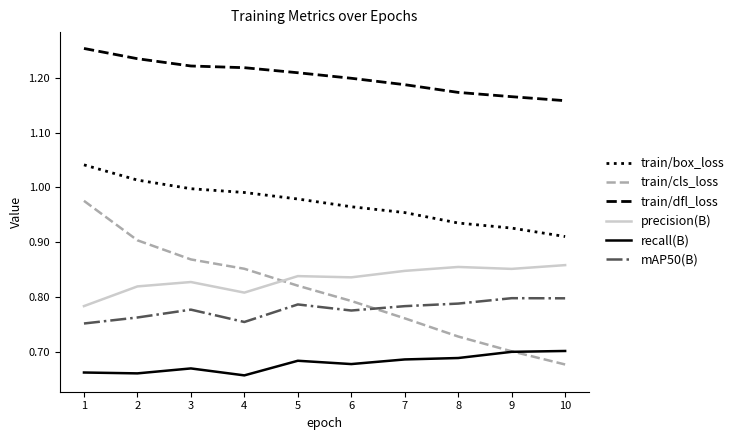

What is the total value across all series at 7?

5.2